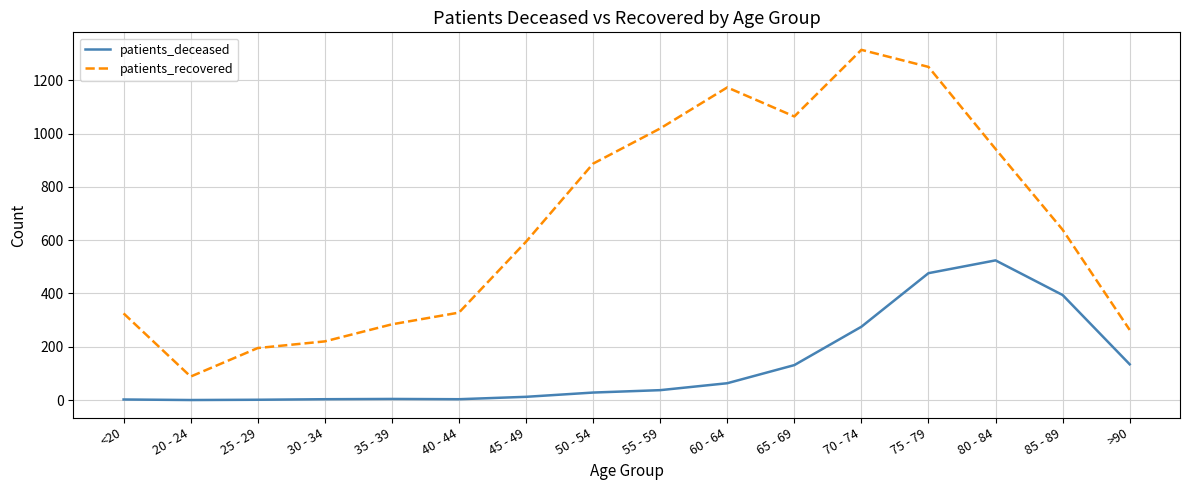

List the series in order of their peak value, lowest first.

patients_deceased, patients_recovered